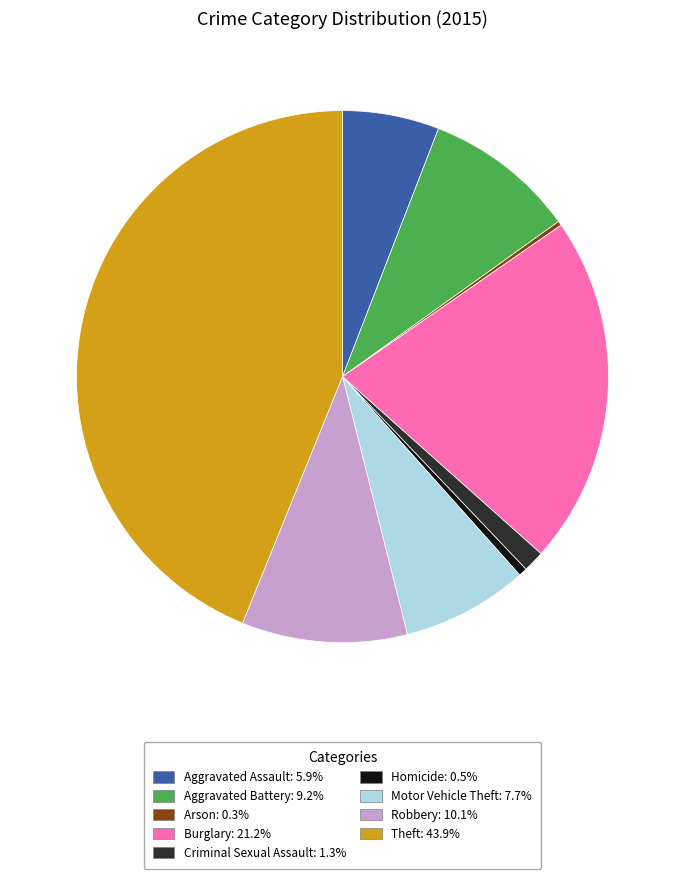

Combined, do Theft and Motor Vehicle Theft account for over 50%?

Yes